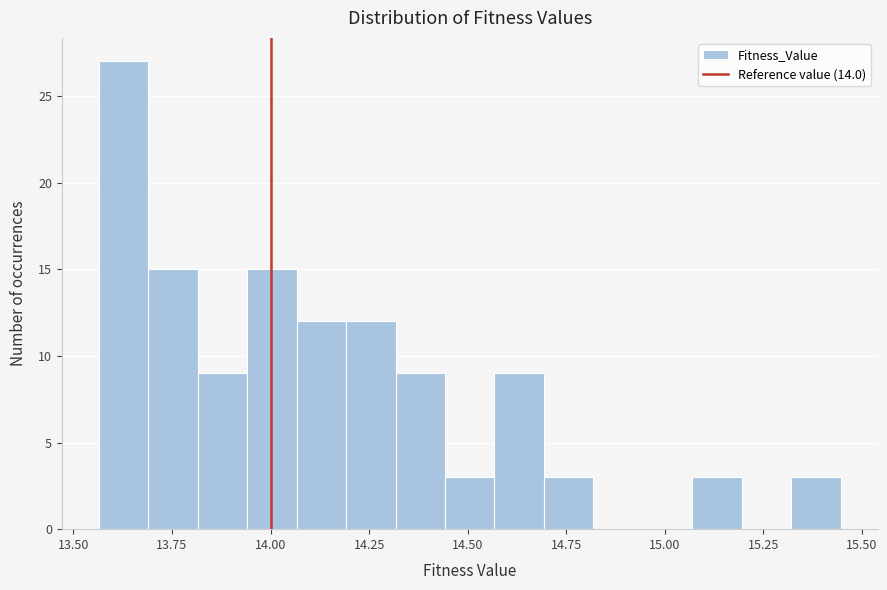

Read against the x-axis, roughly where is the centre of the tallest bar?

13.65